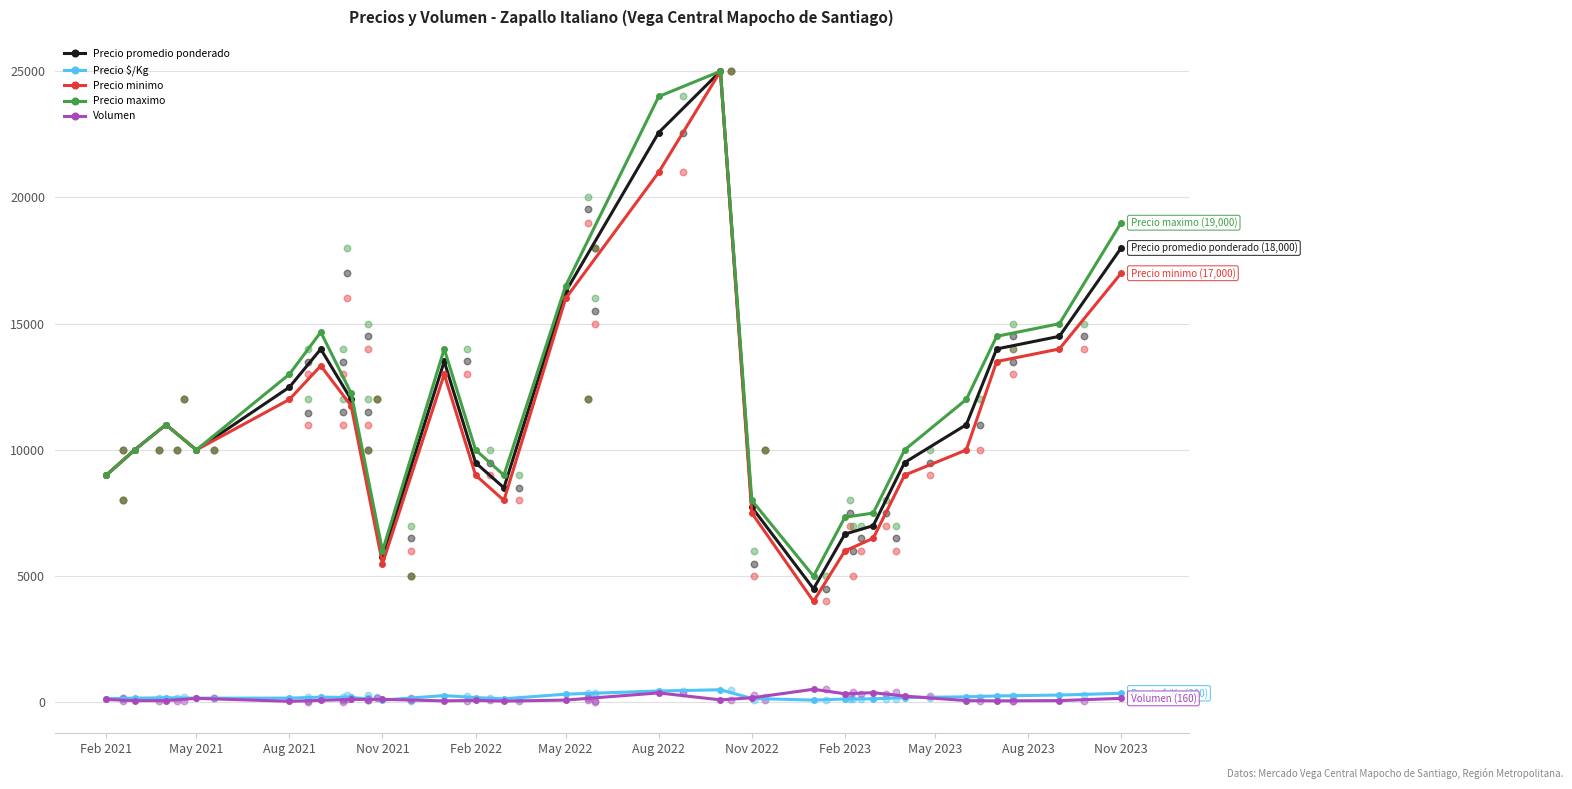

Which series has the largest Y range (max minus min)?

Precio minimo